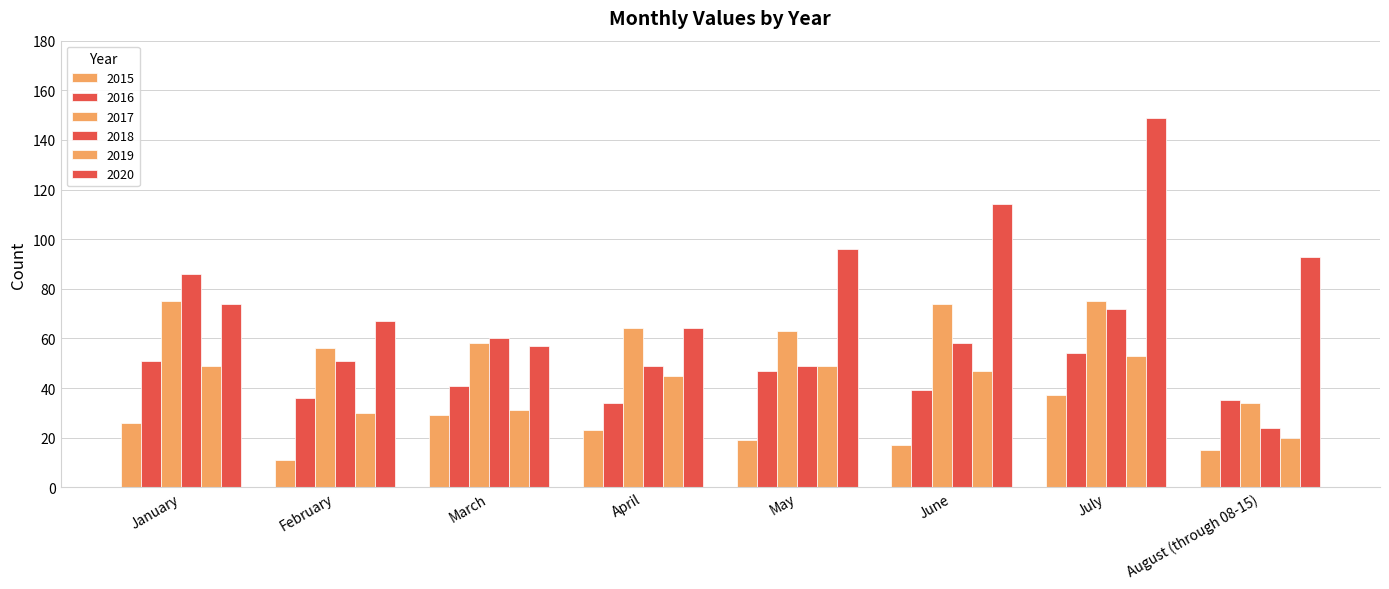

Does the chart contain stacked bars?

No